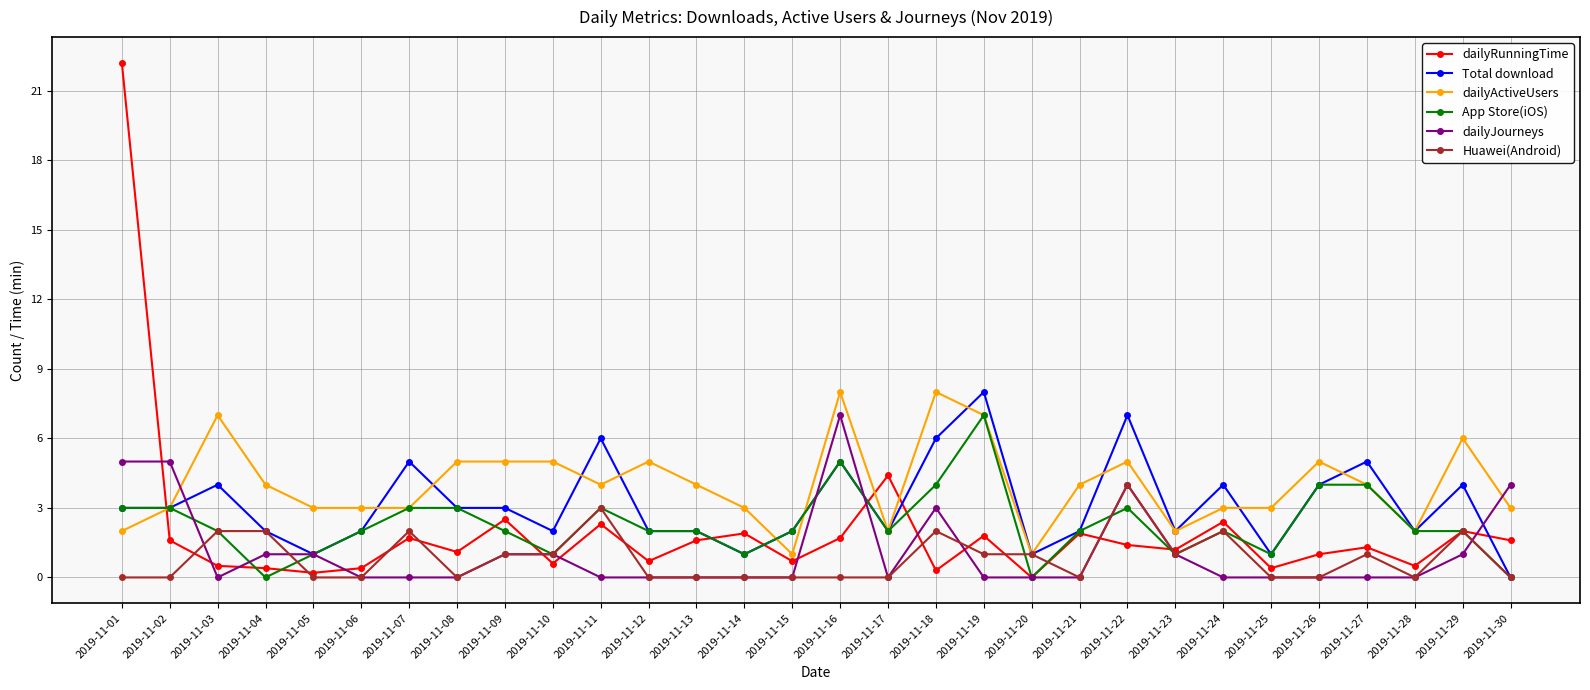

True or false: dailyJourneys has more than 1 interior local peaks.

True